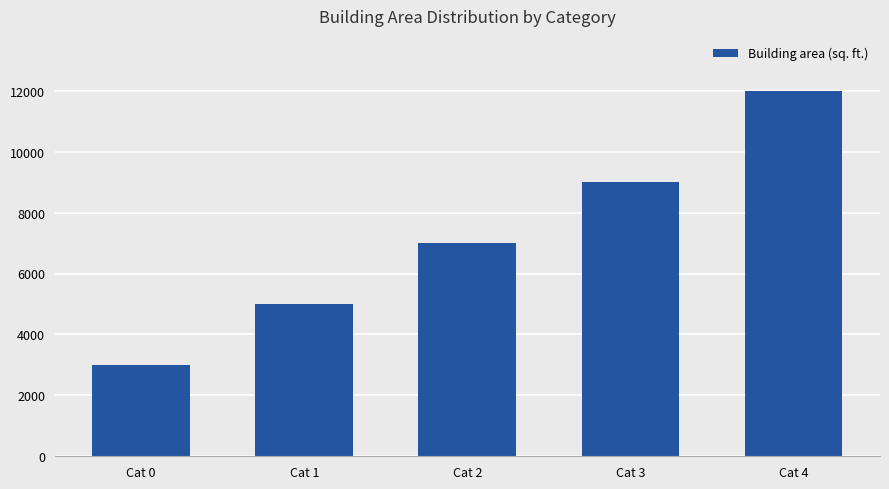

What is the value of the 1st bar from the left?

3000